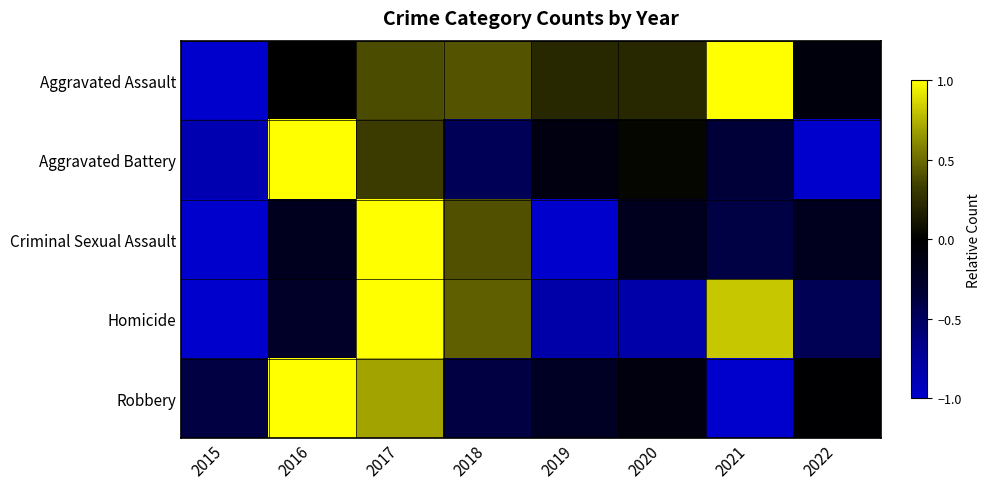

What is the spread (max minus min) of values at 2019?

1.2